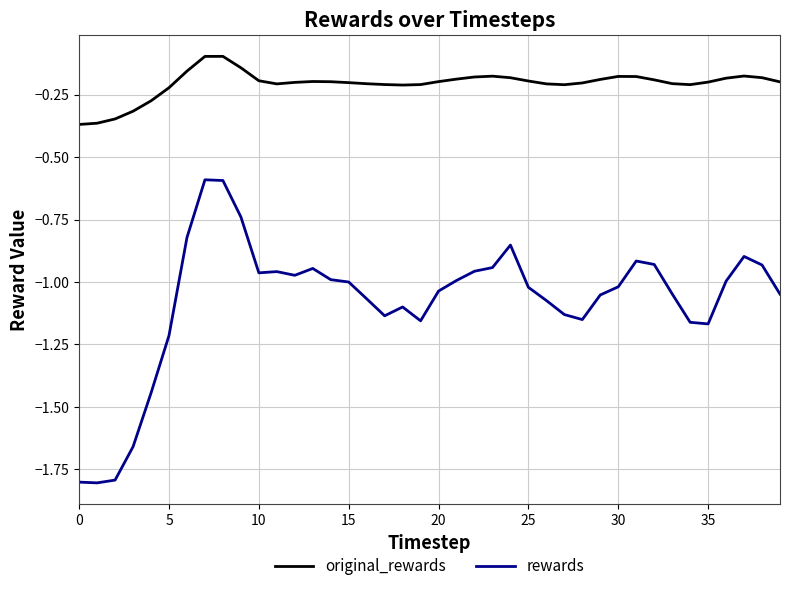

Which series has the largest range (max minus min)?

rewards